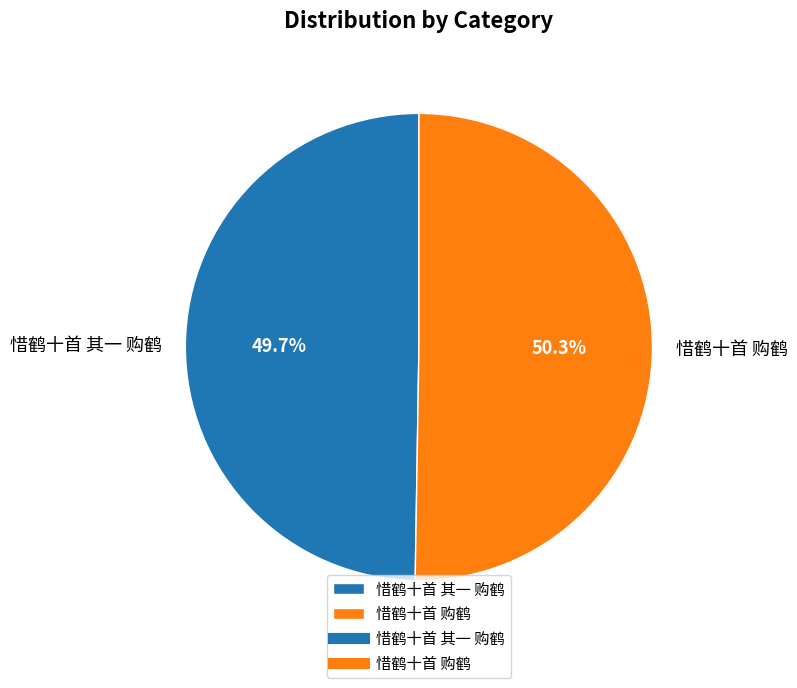

Is 惜鹤十首 其一 购鹤 the majority of the pie?

No